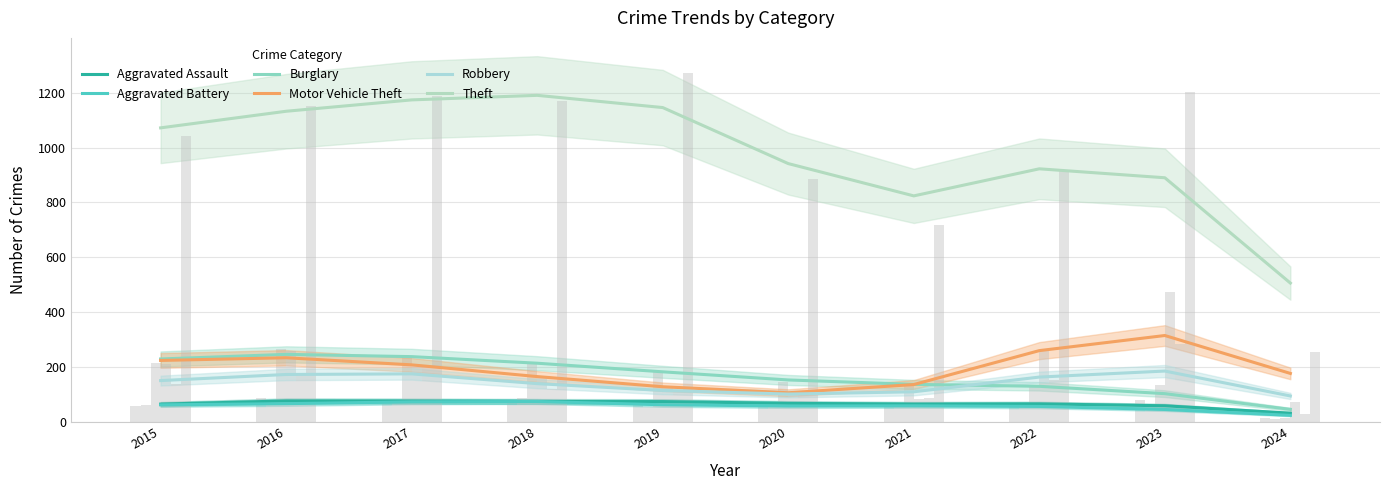

At which category is the sum across all series the highest?

2017